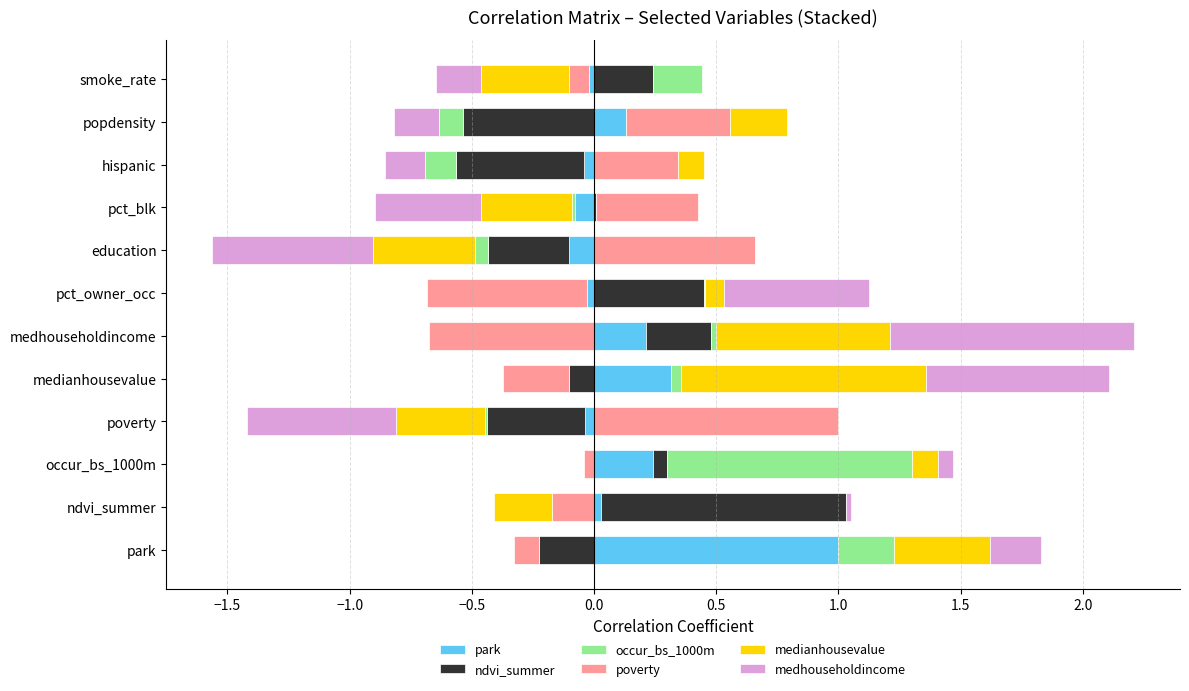

Is the value of medhouseholdincome at education greater than the value of ndvi_summer at occur_bs_1000m?

No